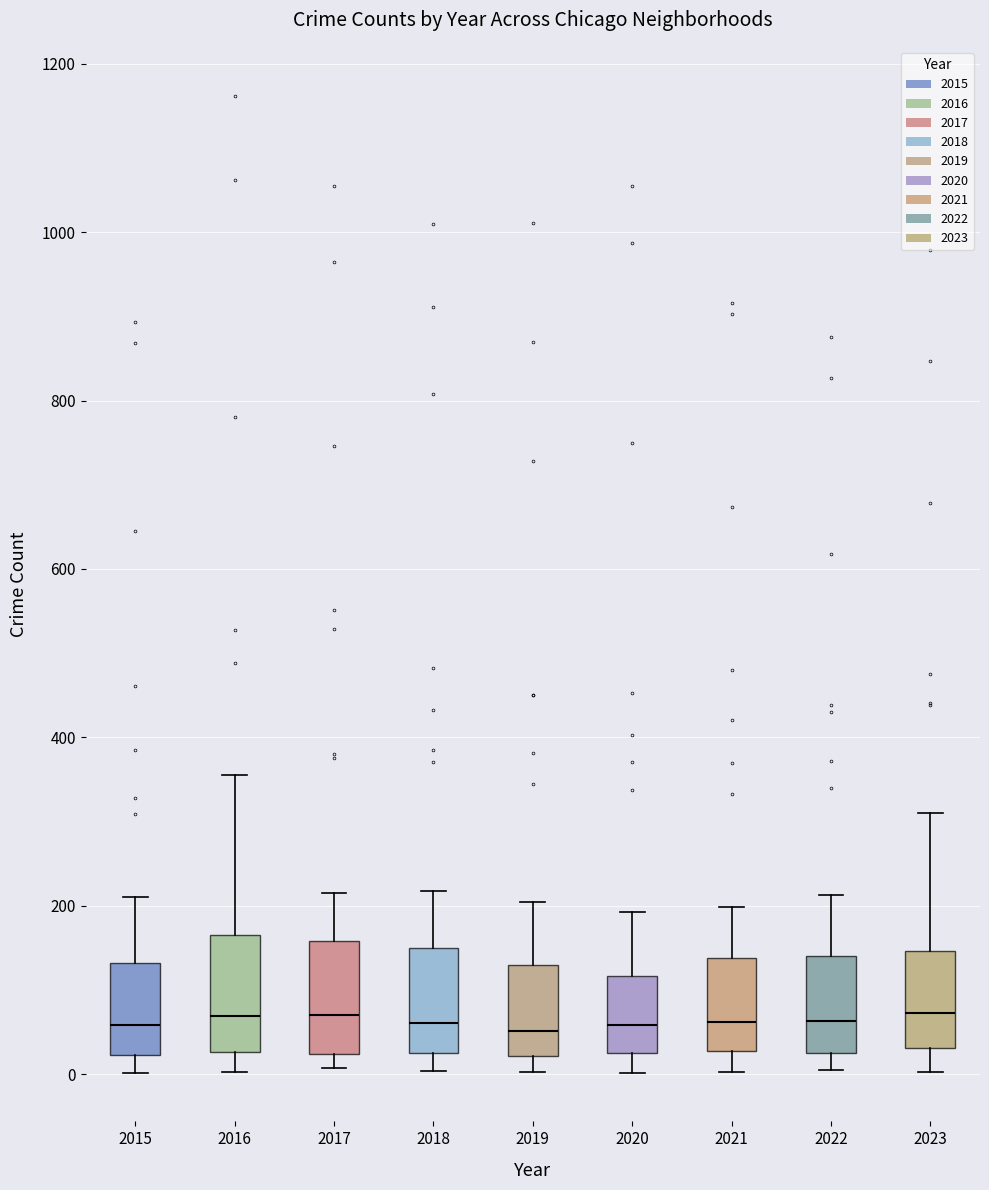

Where does the upper whisker of the box at x = 2015 end on the y-axis? The values are not printed on the chart, so give them approximately, as read against the axis.

220